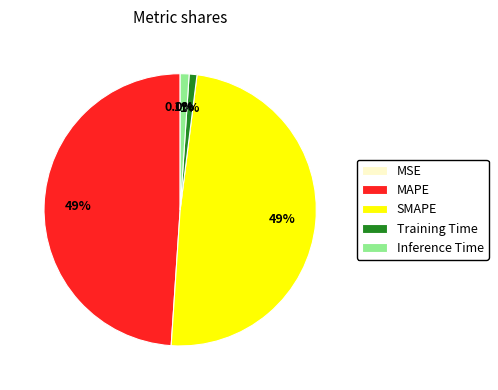

To the nearest percent, what is the average slice percentage?

20%